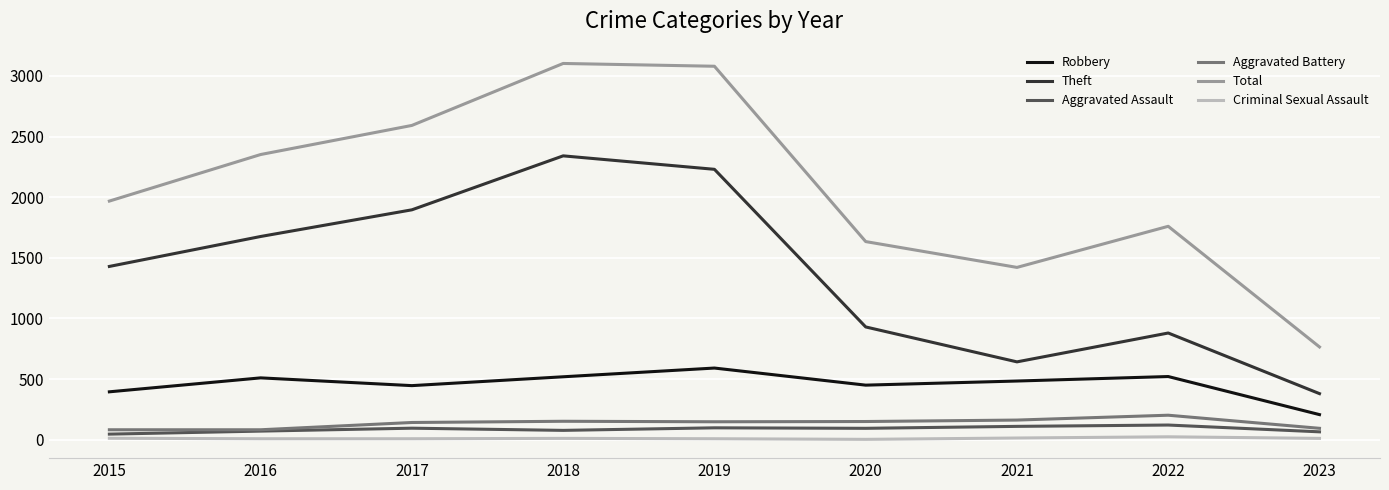

Which series has the largest range (max minus min)?

Total